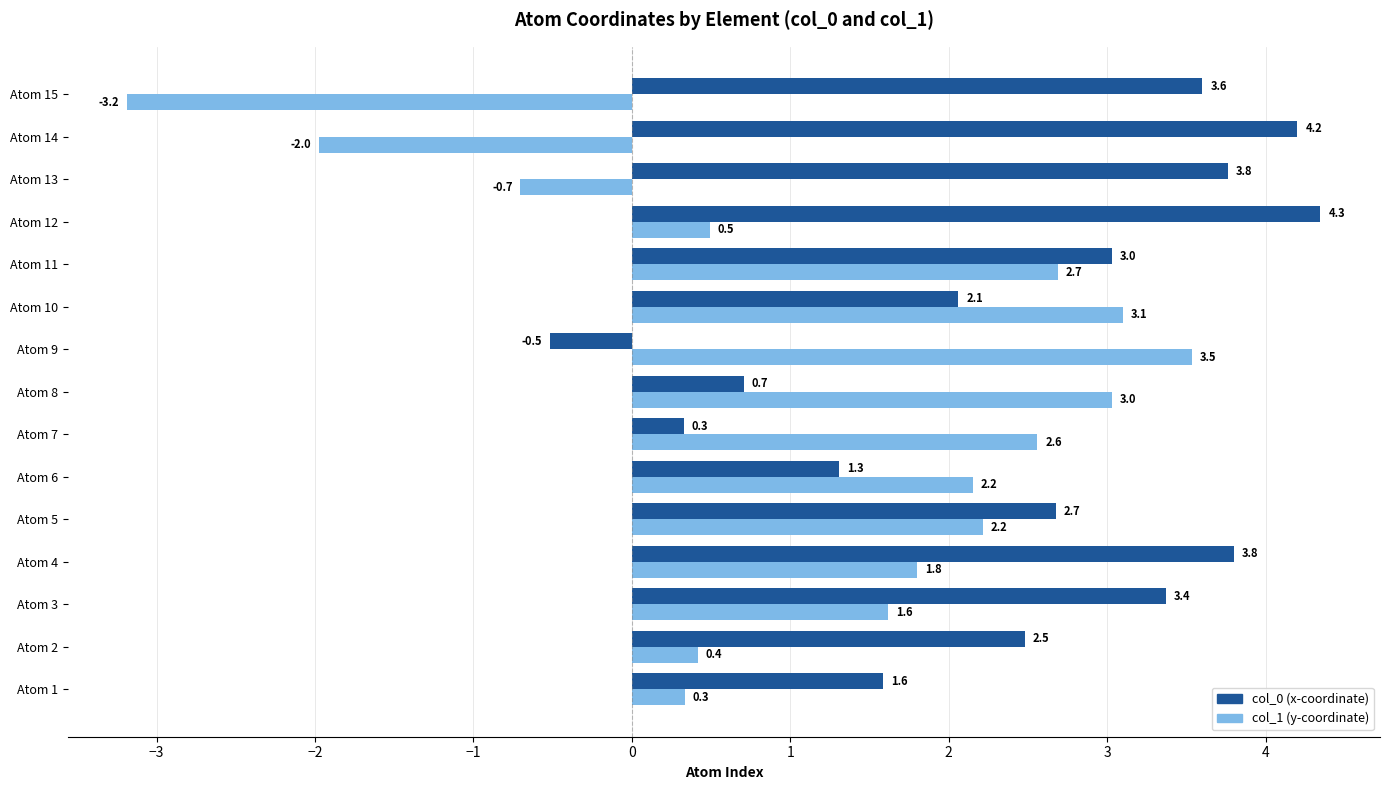

At which category does the chart reach its minimum across all series?

Atom 15